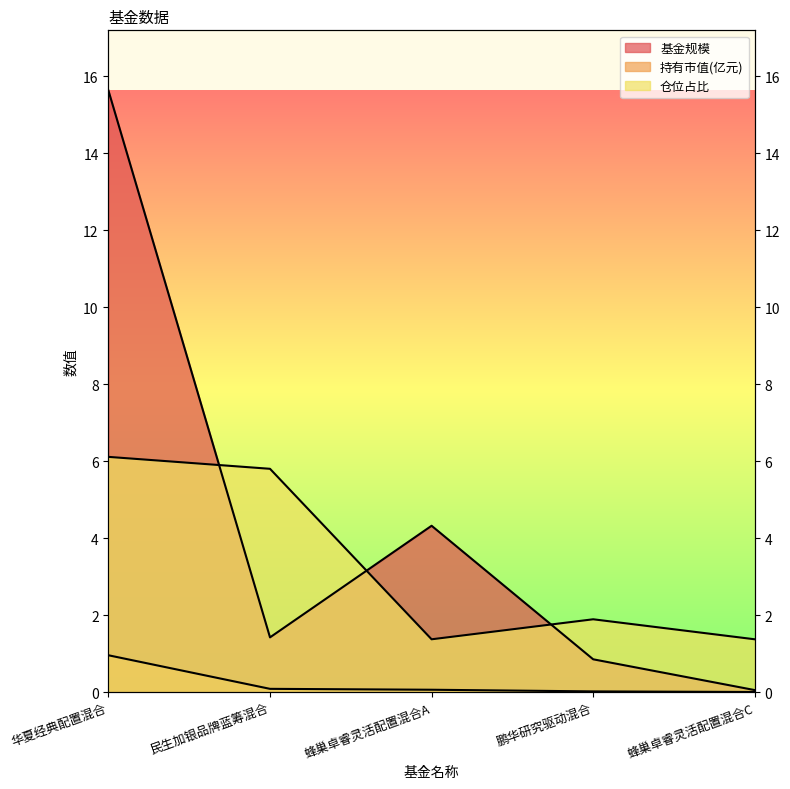

How many lines are shown in the chart?

3